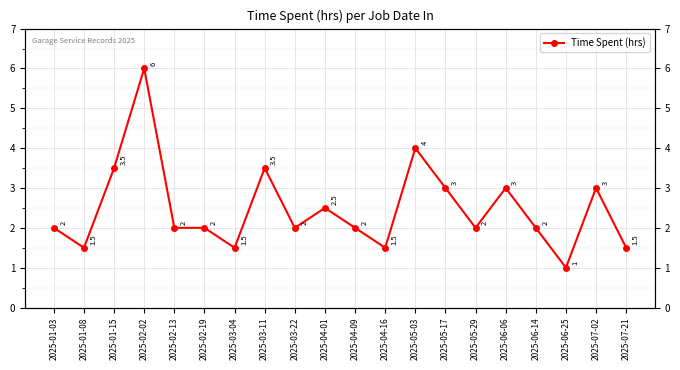

What is the label of the 4th point from the left?

2025-02-02